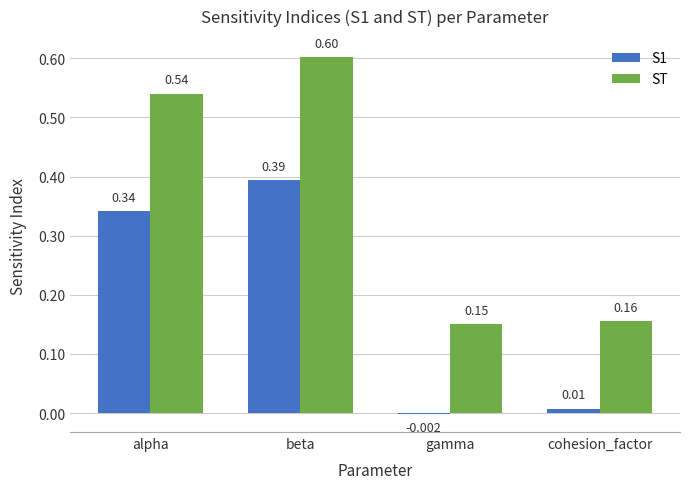

At which category is the sum across all series the highest?

beta